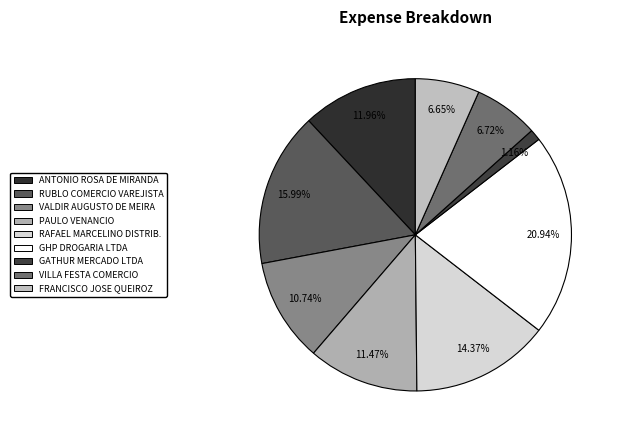

How many segments does this pie chart have?

9